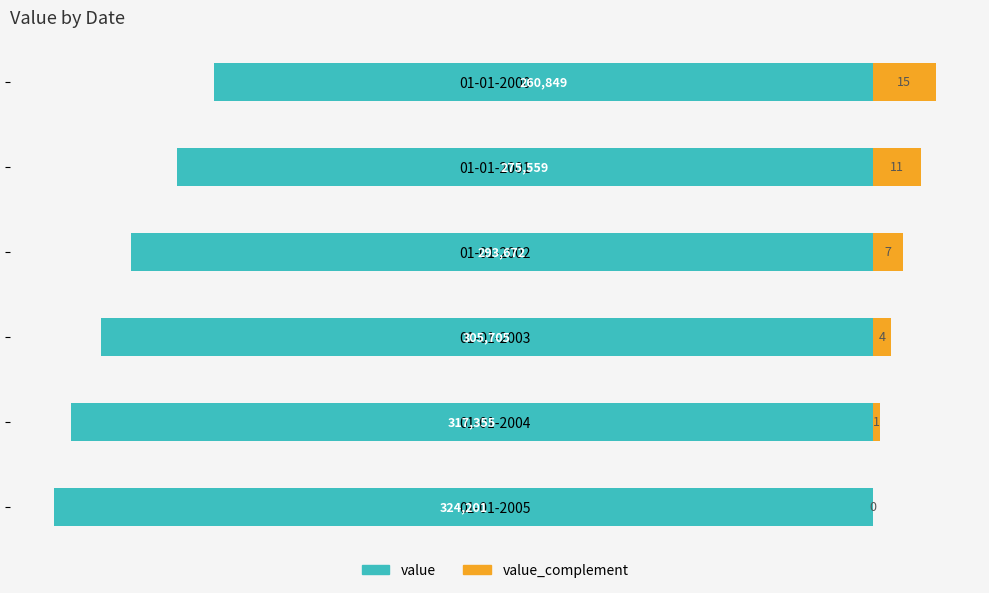

What is the spread (max minus min) of values at 01-01-2002?

188.6